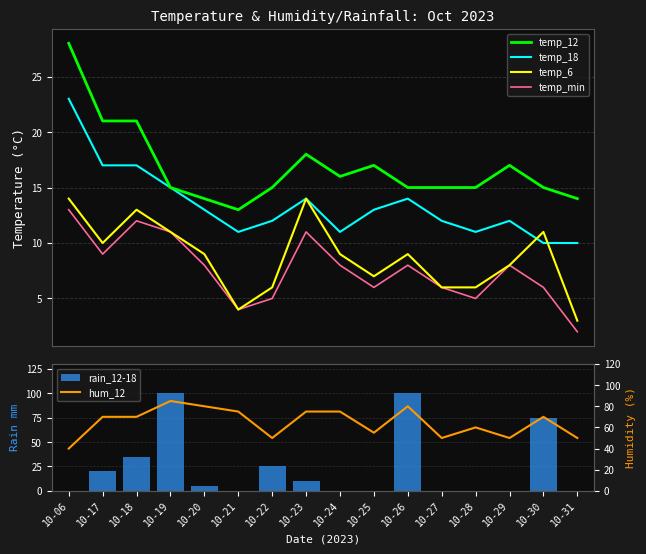

At which label does temp_18 first exceed 13?

10-06